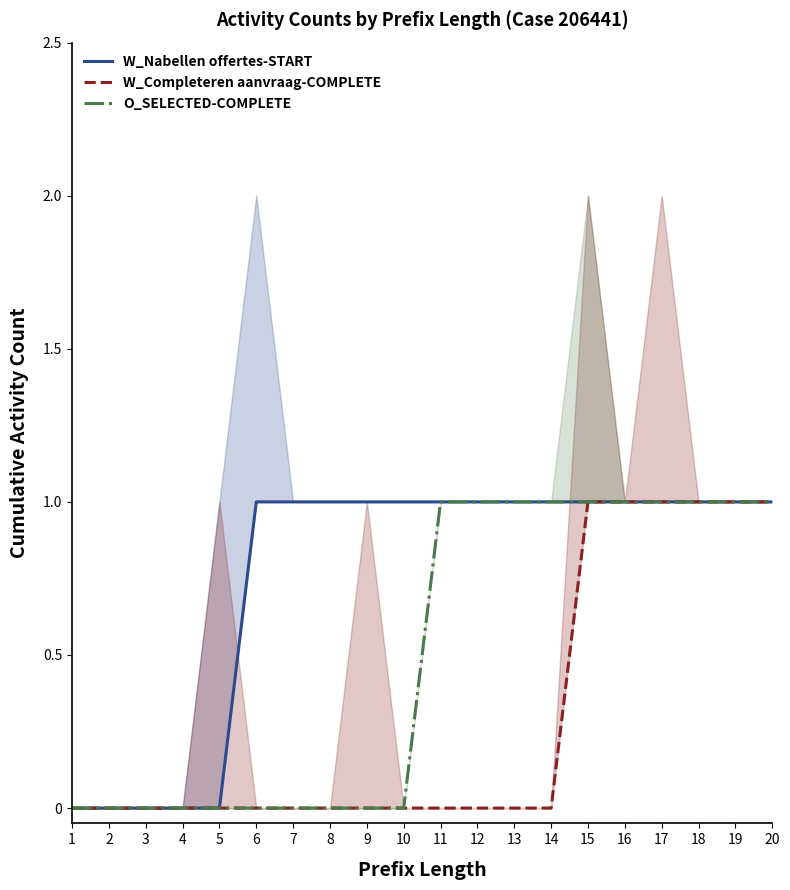

Which category has the highest value across all series?

6